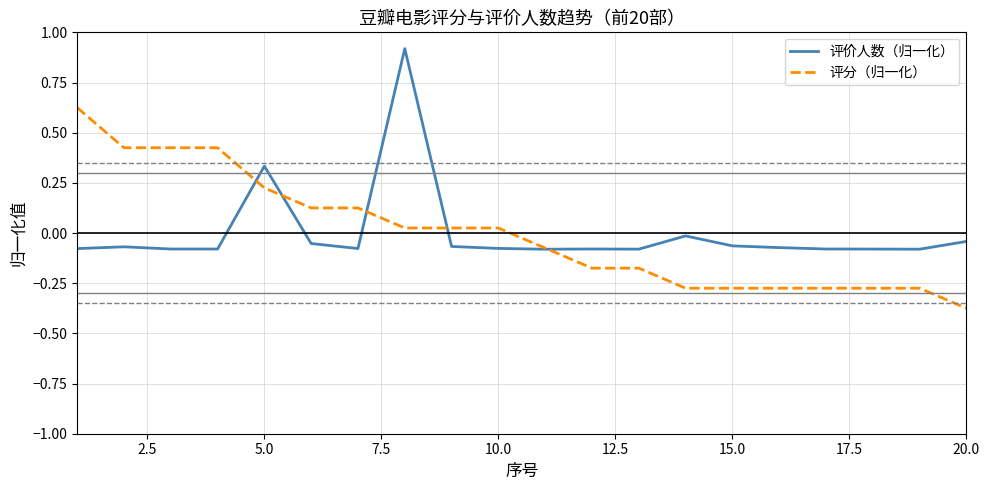

Which series ends up on top after the final intersection of 评价人数（归一化） and 评分（归一化）?

评价人数（归一化）